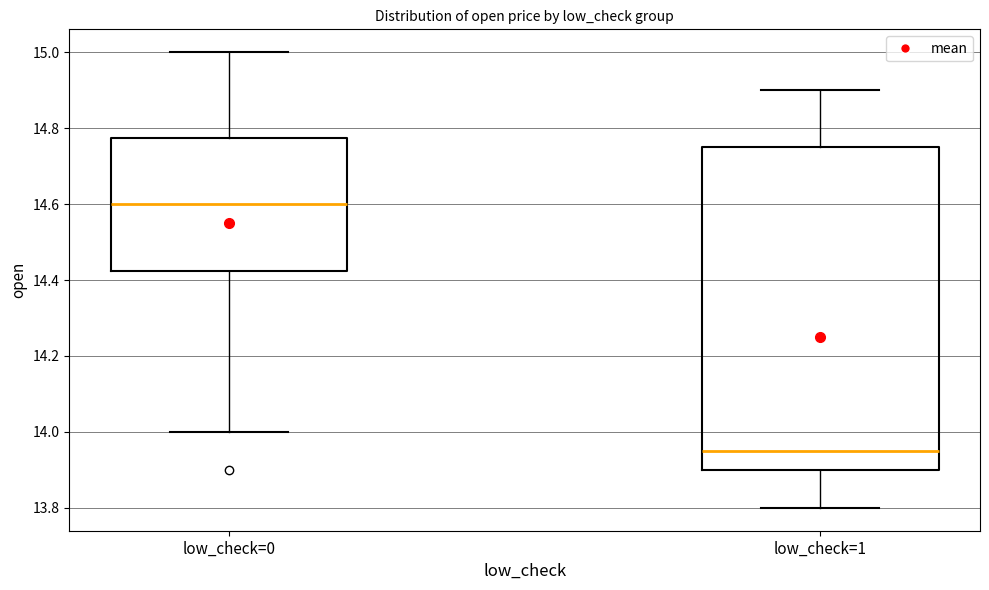

Which box's median line is the highest?

low_check=0